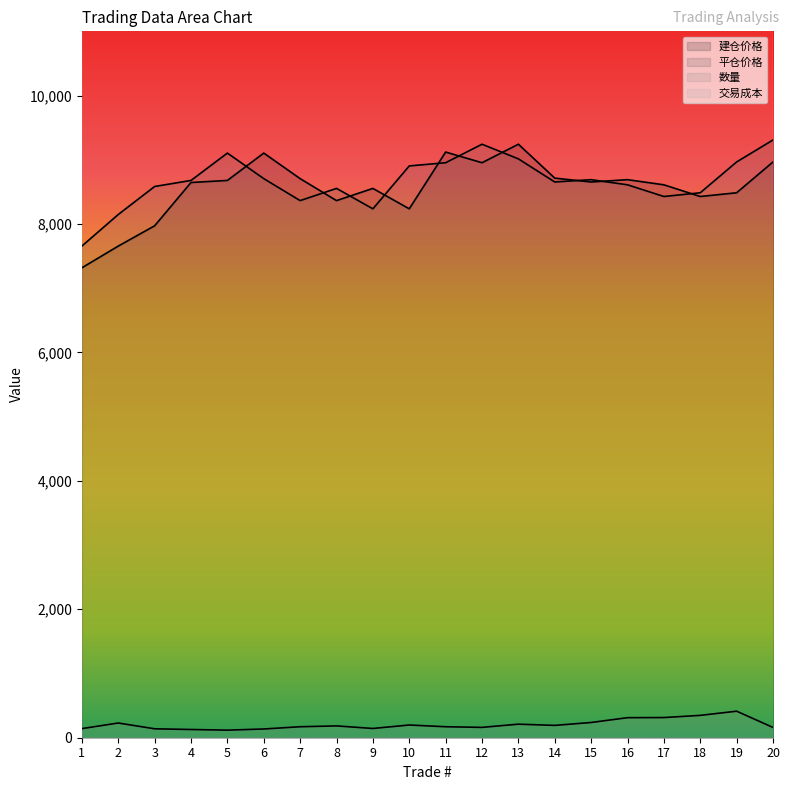

Is the value of 交易成本 at 11 greater than the value of 数量 at 13?

Yes